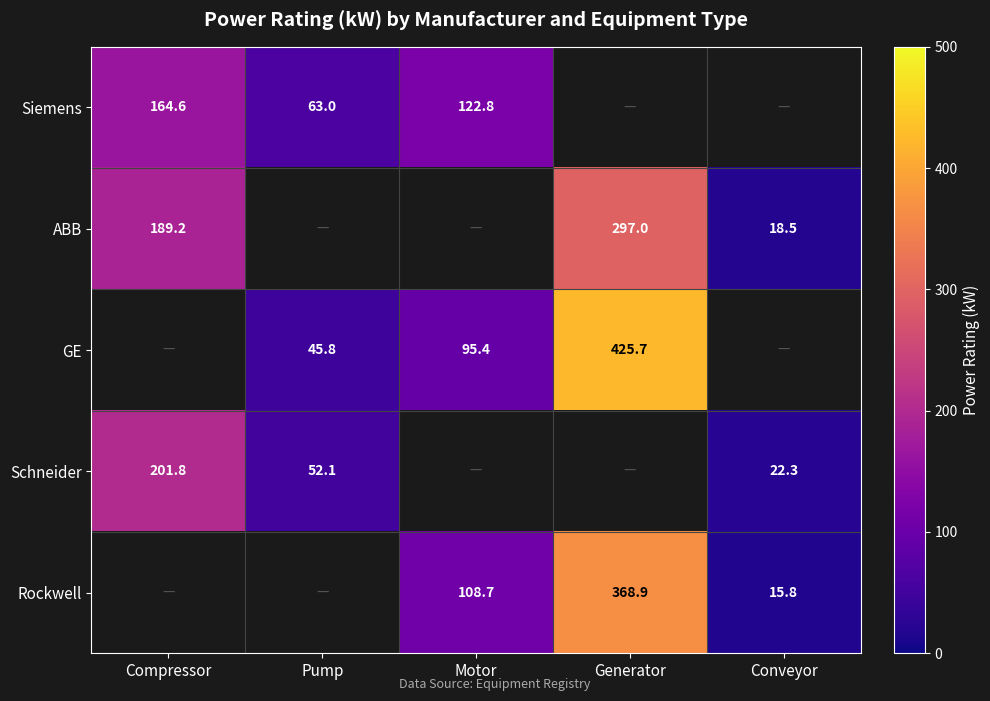

True or false: ABB has a value of 32.0 at Conveyor.

False